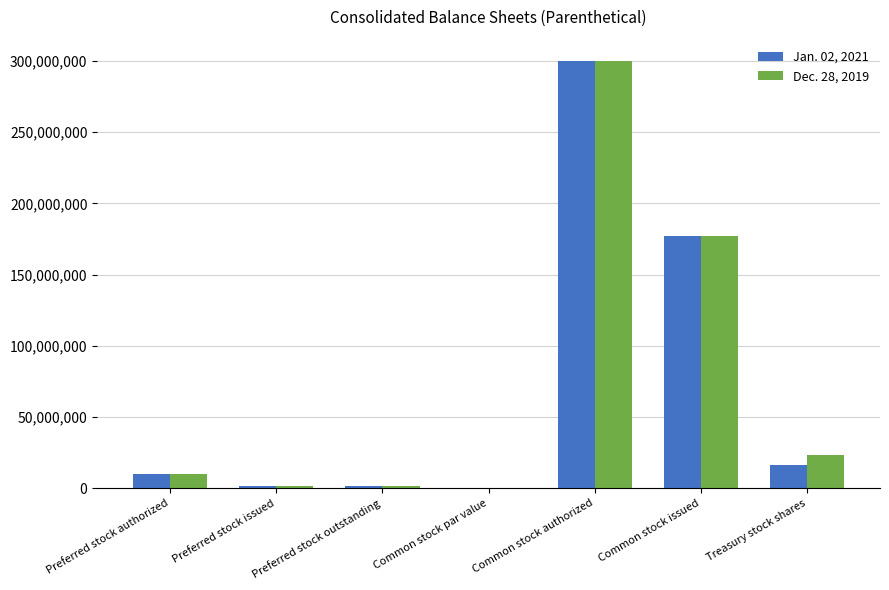

At which category is the sum across all series the highest?

Common stock authorized